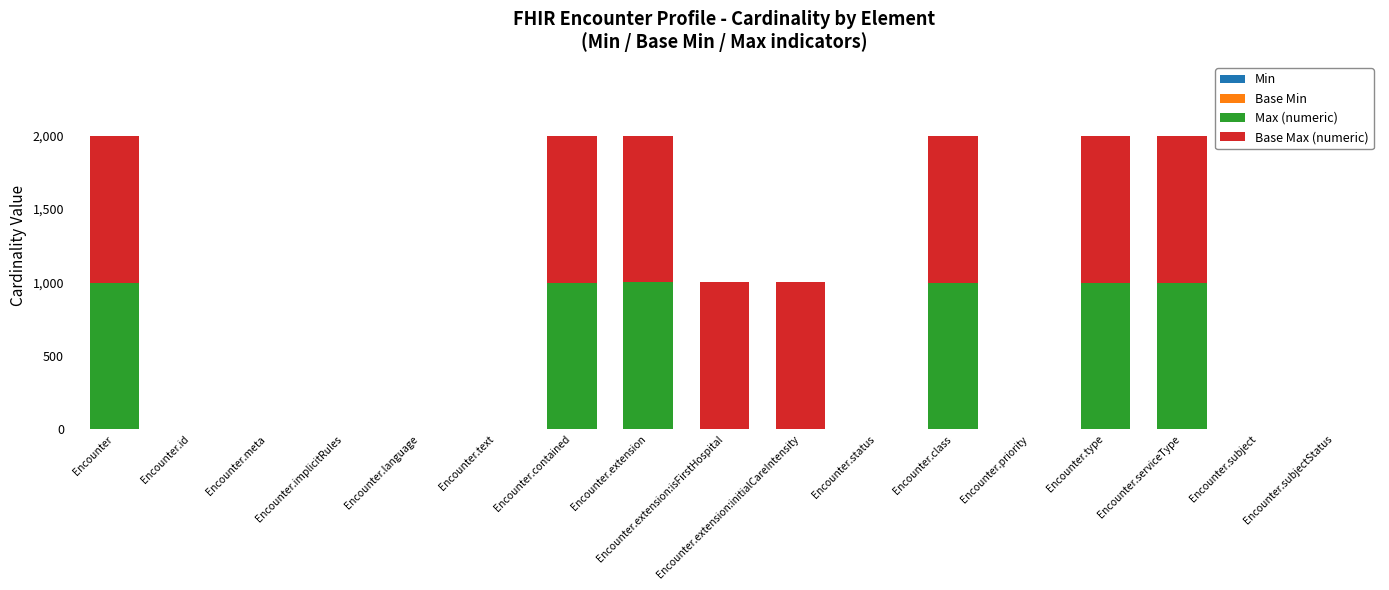

What is the label of the 14th bar from the right?

Encounter.implicitRules